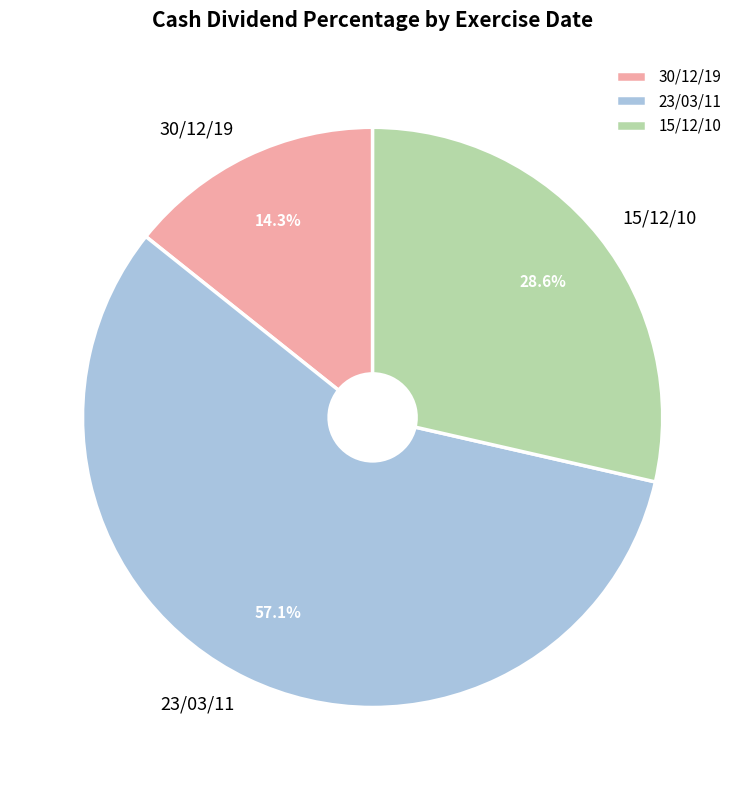

Which slice is the smallest?

30/12/19